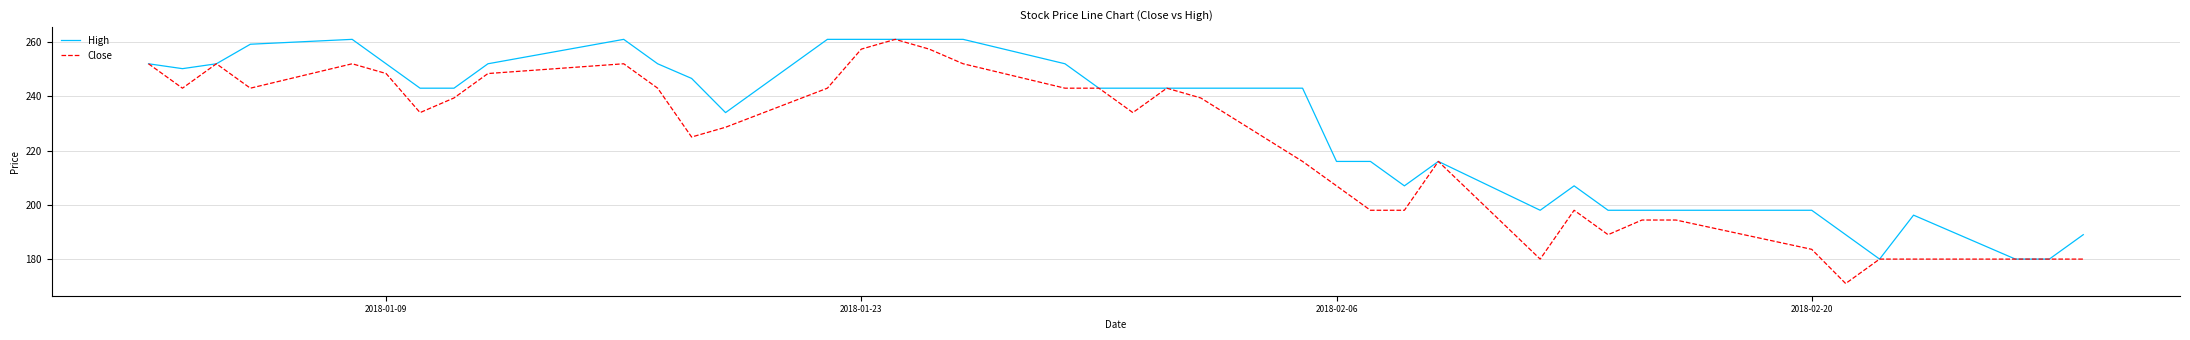

List the series in order of their overall mean, highest first.

High, Close